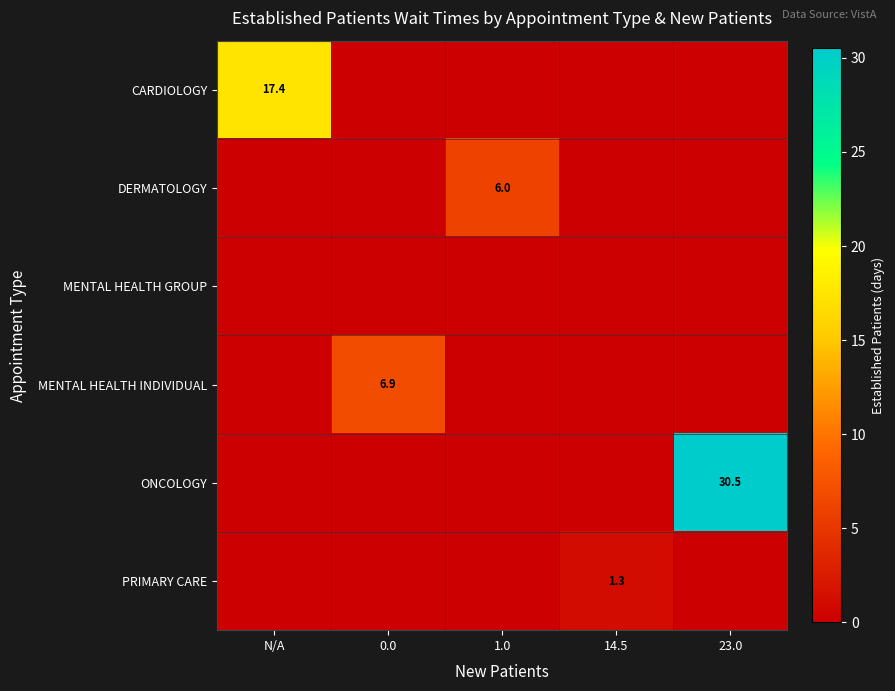

The value of CARDIOLOGY at N/A is 17.4. True or false?

True